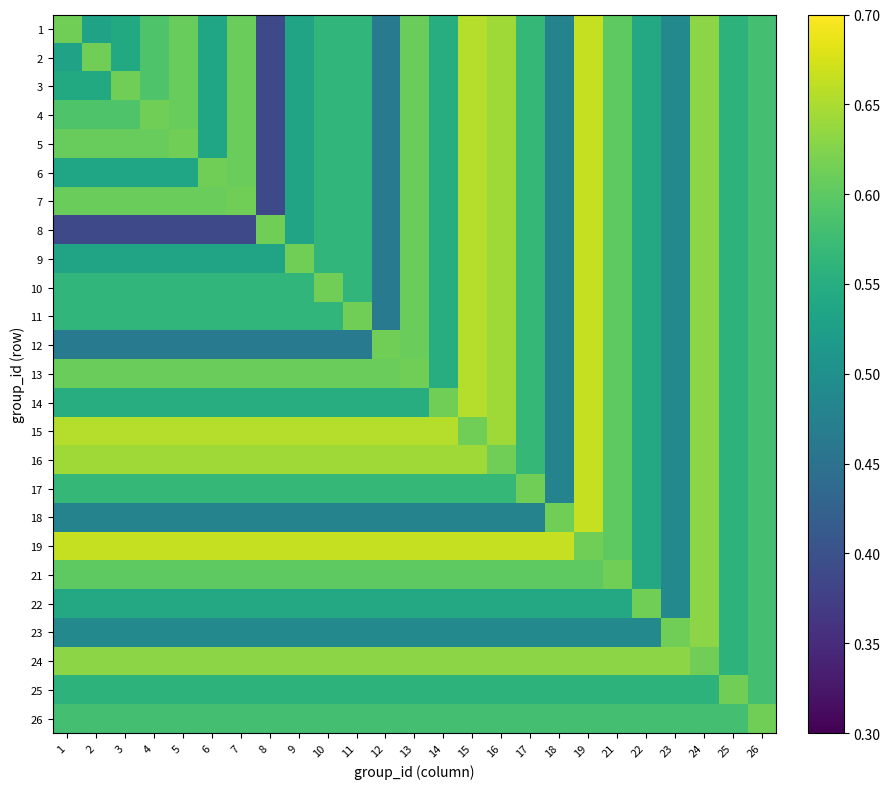

What is the difference between the highest and lowest values at 12?

0.2